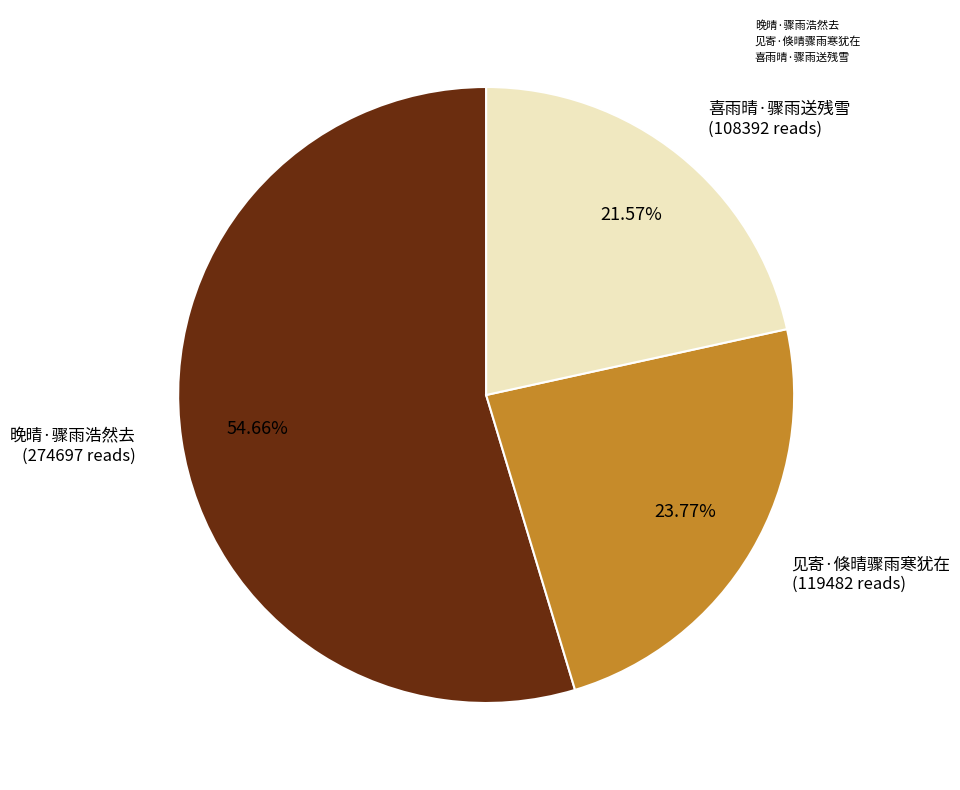

Rank the categories by value from highest to lowest.

晚晴·骤雨浩然去, 见寄·倏晴骤雨寒犹在, 喜雨晴·骤雨送残雪